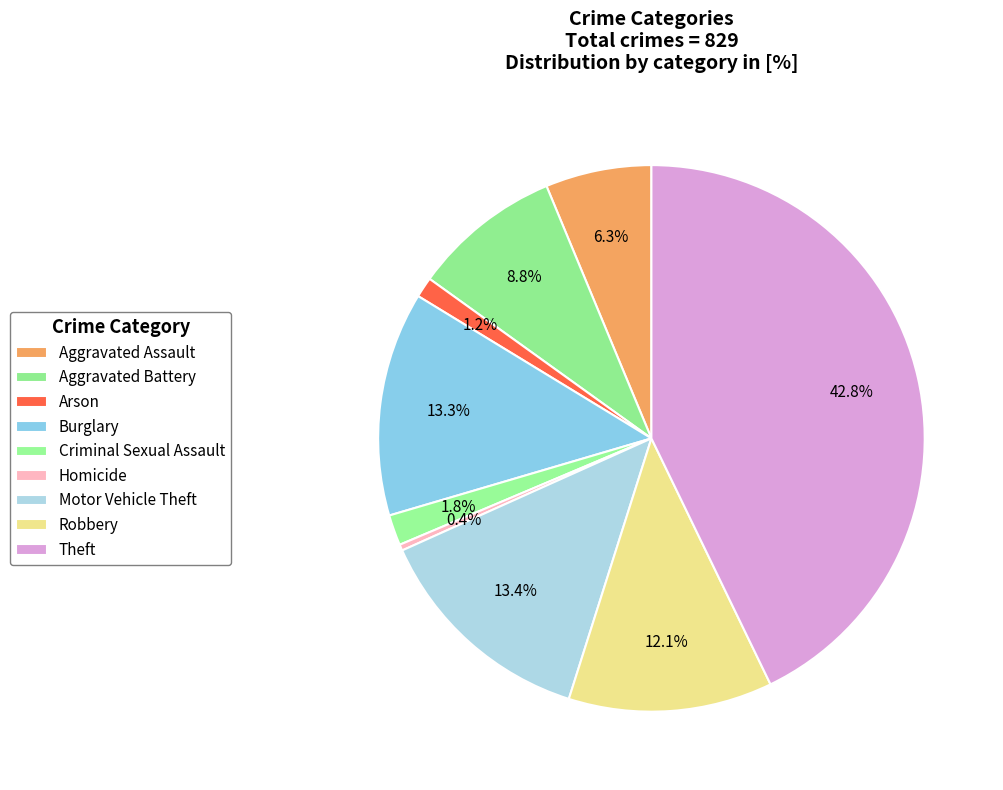

How many slices are in this pie chart?

9